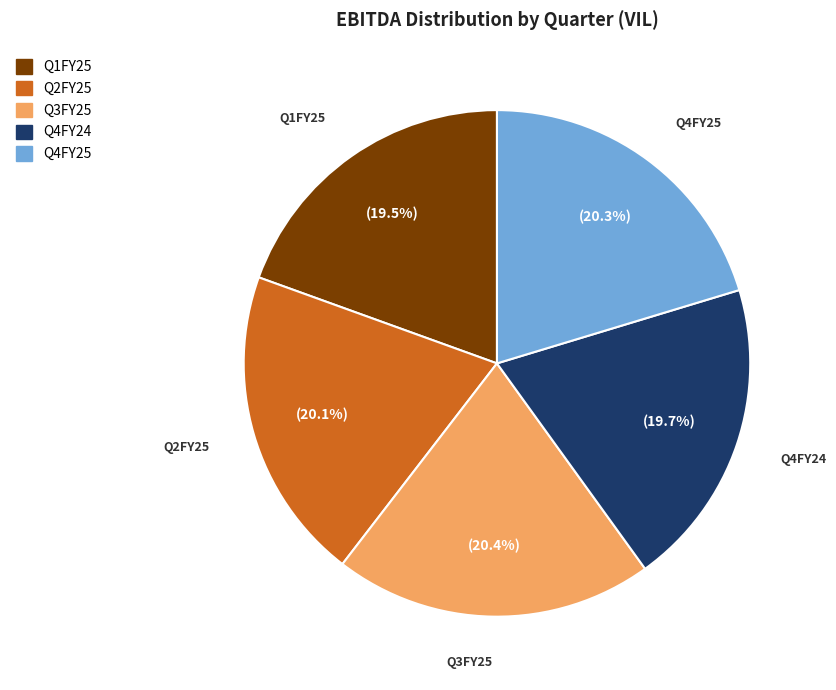

To the nearest percent, what is the difference between the largest and smallest slice percentages?

1%